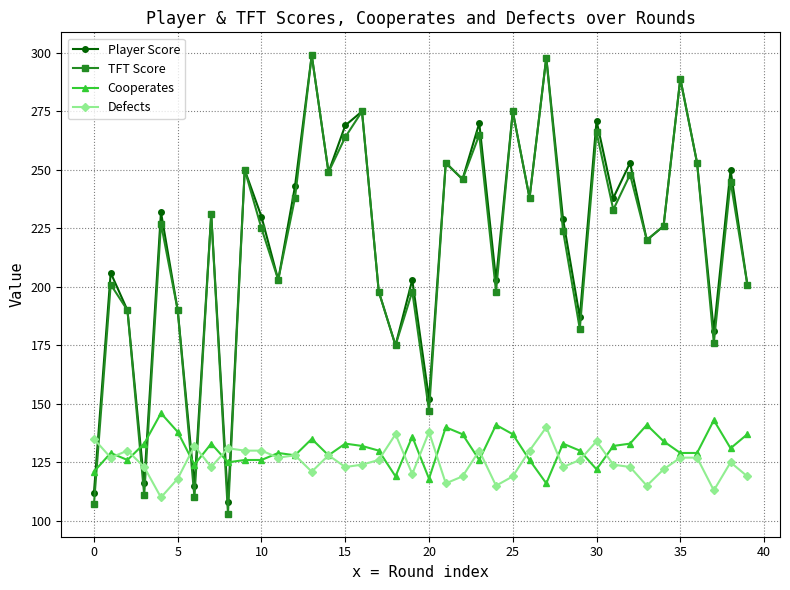

Which series has the largest total across all categories?

Player Score